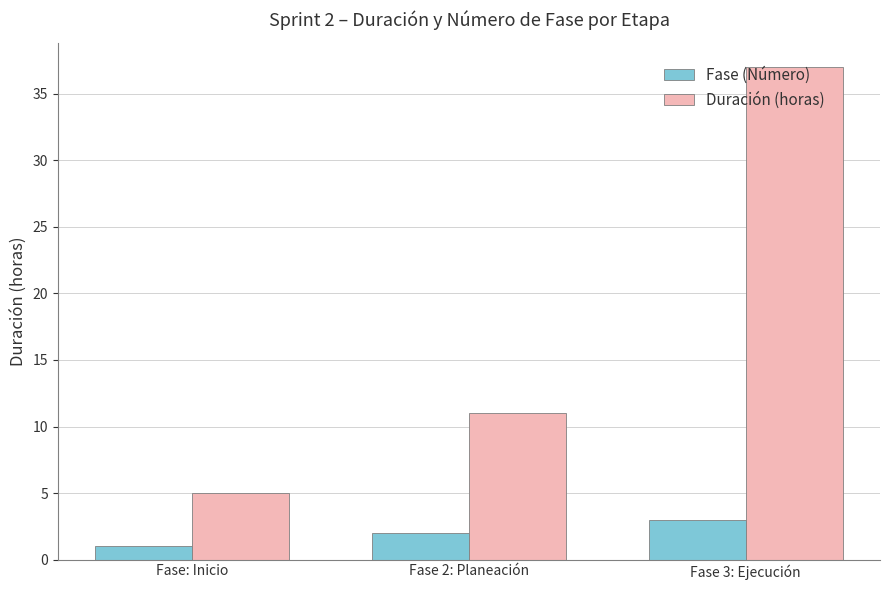

Reading left to right, transcribe all the data shown in this chart.

Fase (Número): 1	2	3
Duración (horas): 5	11	37